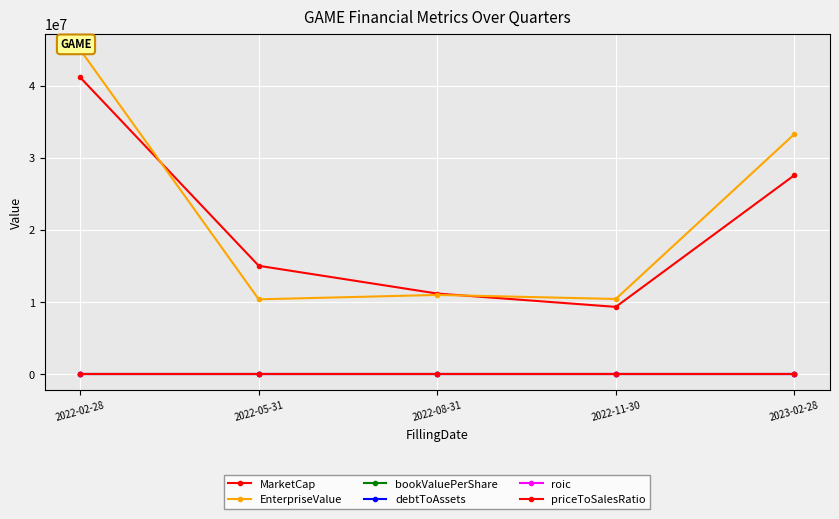

At which label is priceToSalesRatio closest to 2?

2022-05-31